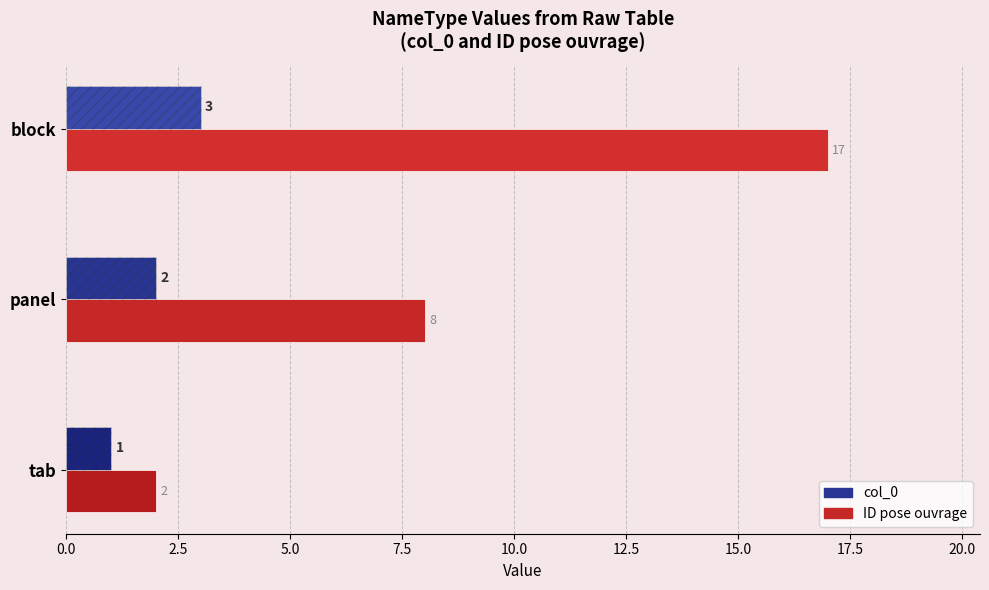

What is the value of the col_0 bar at the 3rd from the left?

3